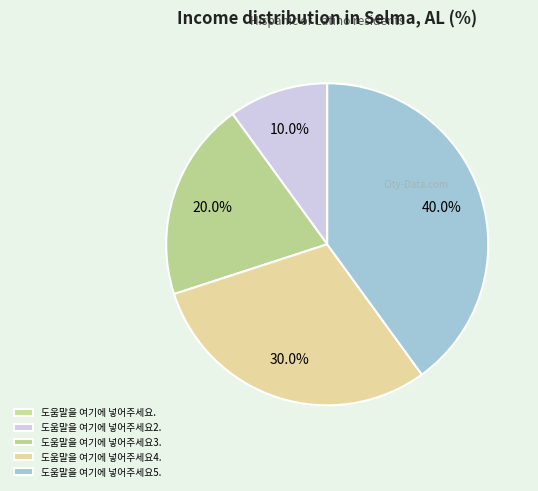

True or false: 도움말을 여기에 넣어주세요3. accounts for 20% of the total.

True